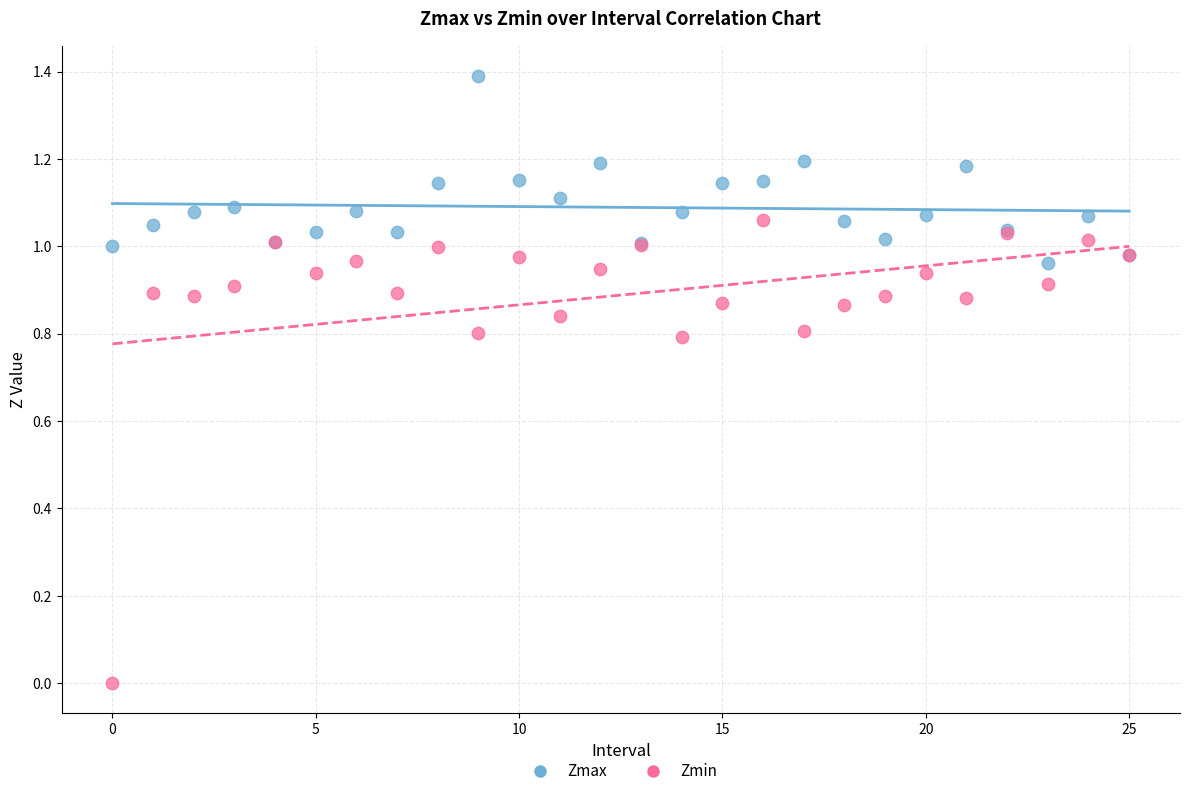

What are all the series names shown in the legend?

Zmax, Zmin